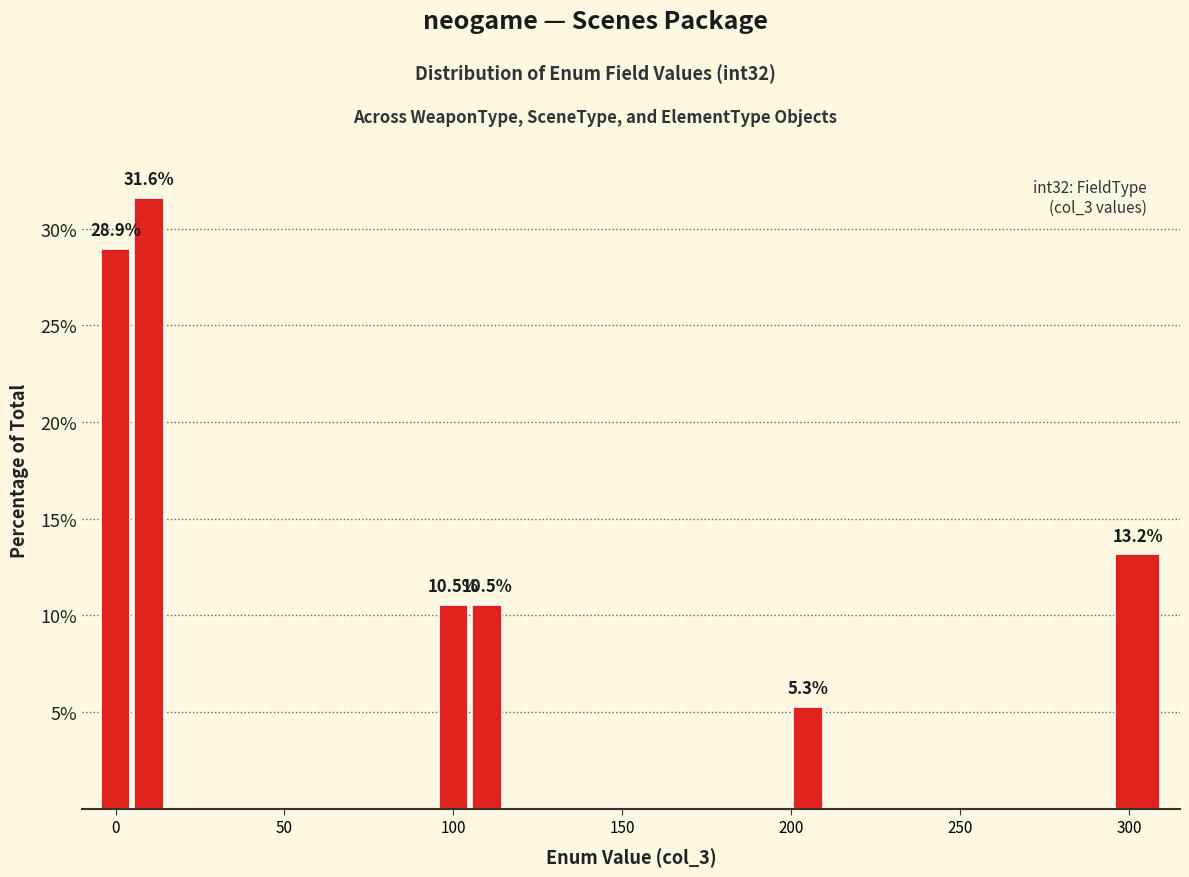

Read against the x-axis, roughly where is the centre of the tallest bar?

10